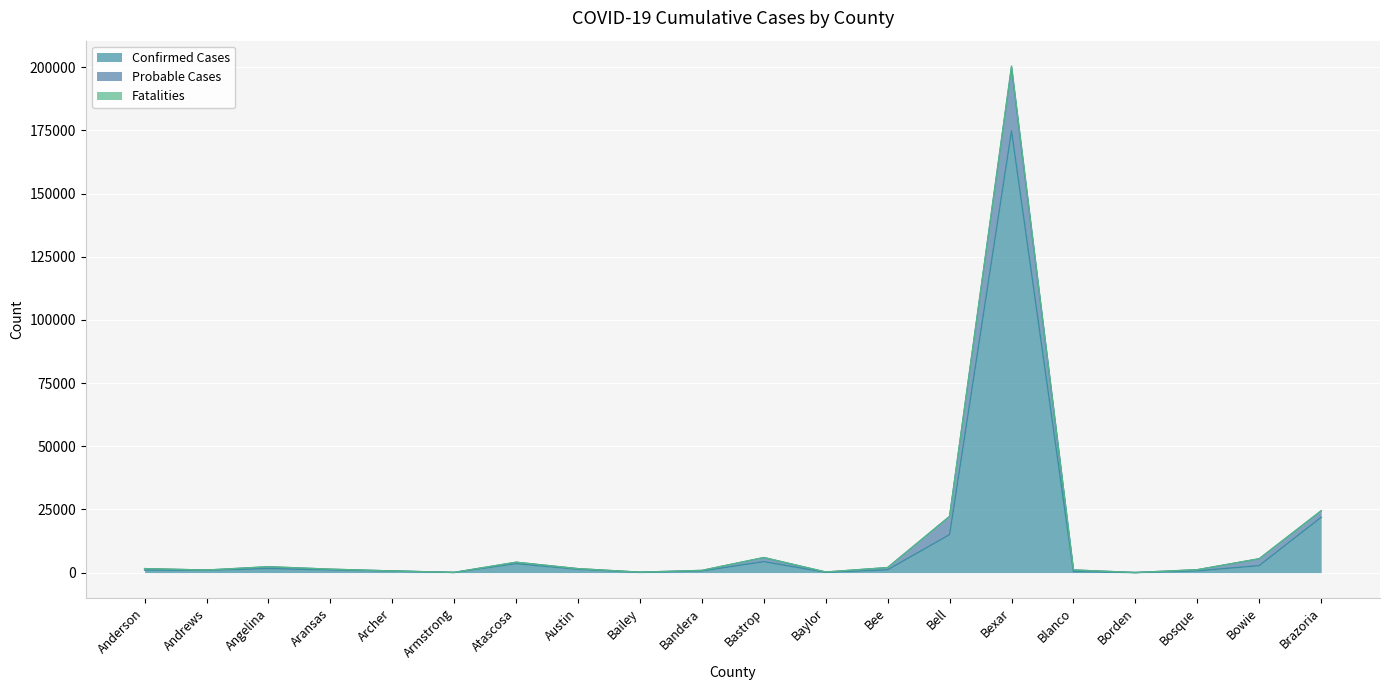

Where does the Probable Cases series first go above 1563?

Anderson